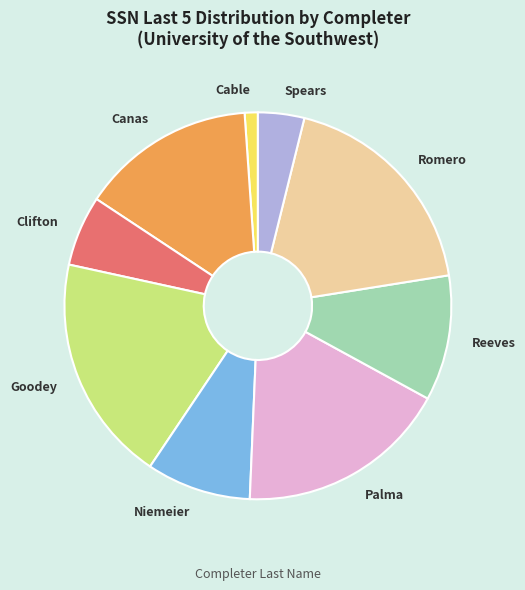

Do Goodey and Clifton together represent more than half of the pie?

No